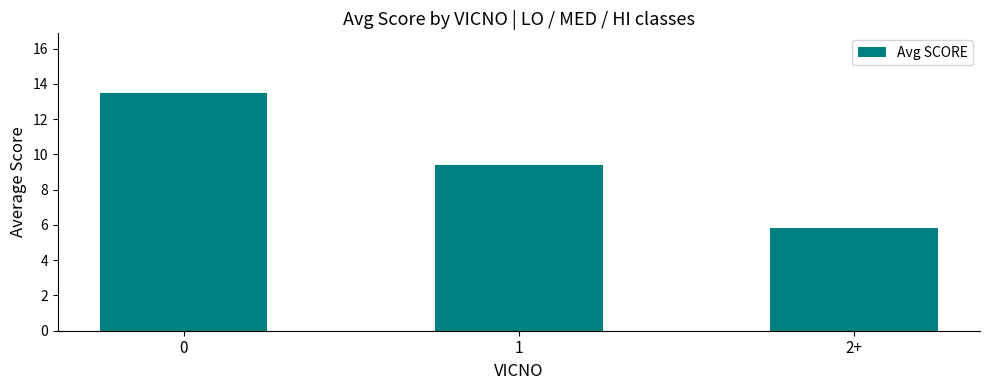

What position from the right is 1?

2